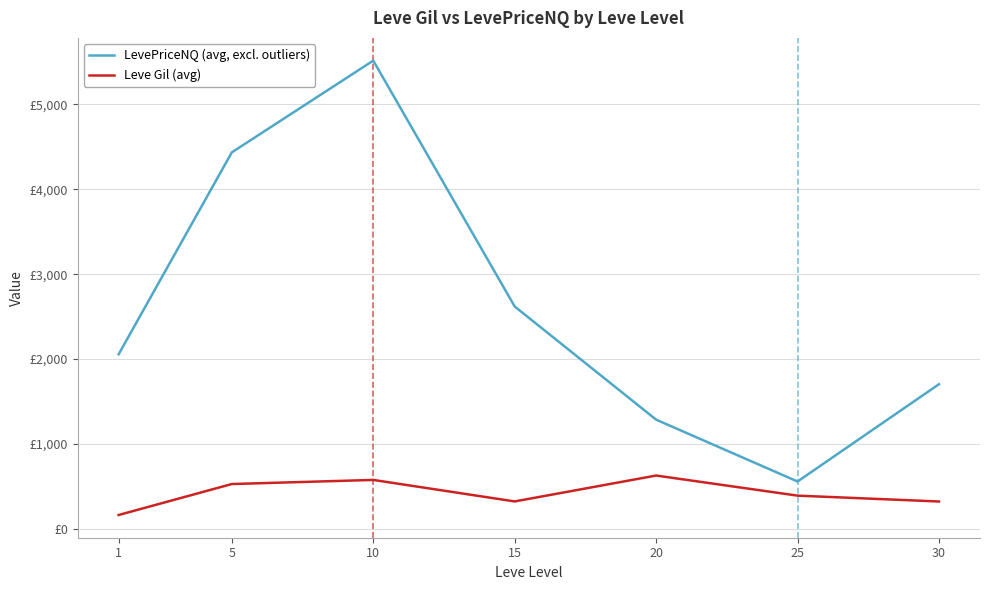

At how many categories does at least one series exceed 3466?

2